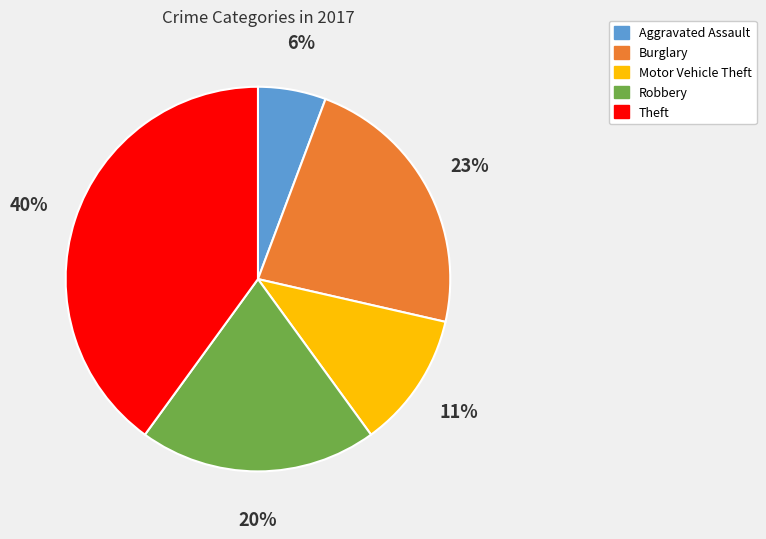

Is there any slice that represents more than half of the pie?

No